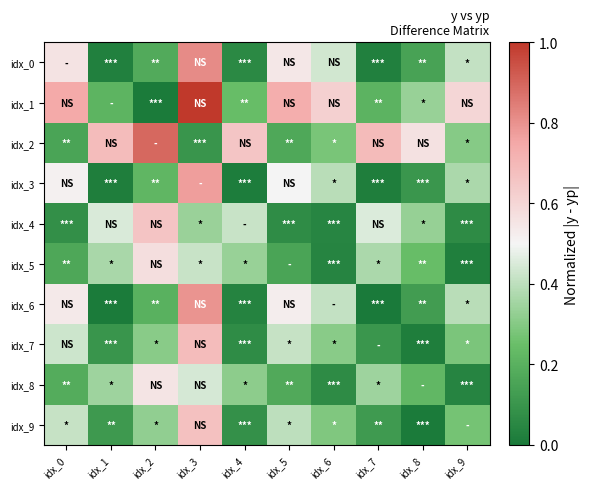

What is the maximum value shown in the chart?

1.0